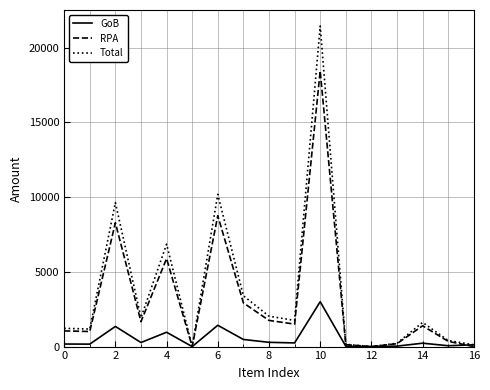

Which series has the widest spread of values?

Total